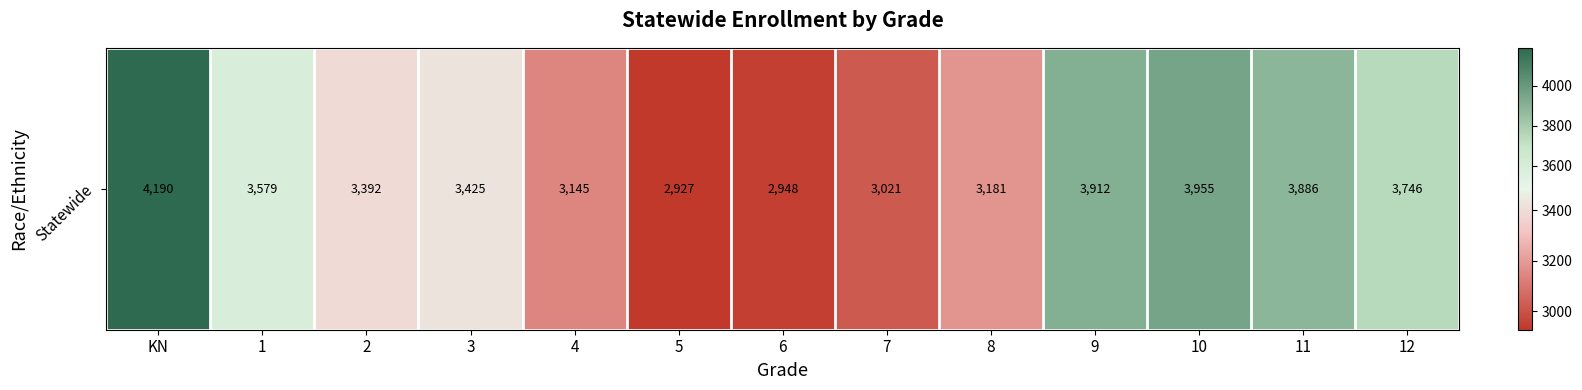

The chart shows a value of 4721 at 2. True or false?

False